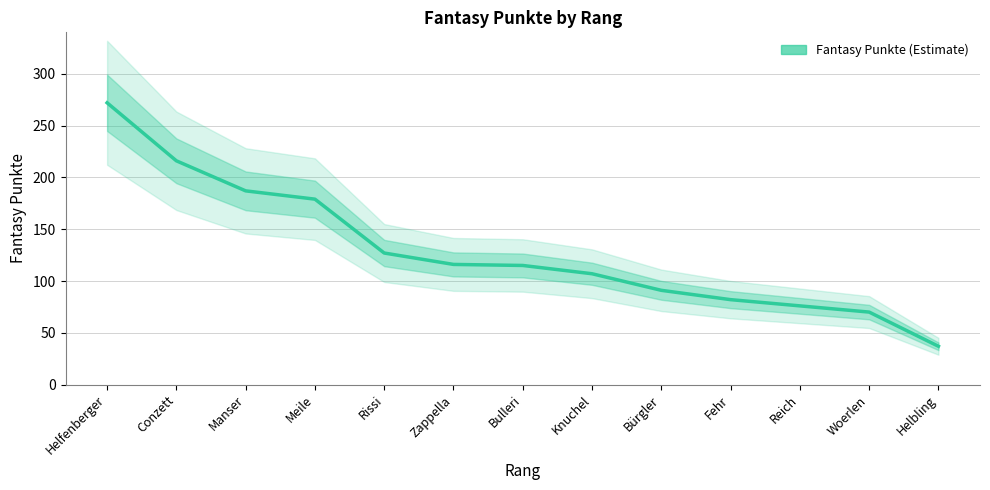

What is the difference between the maximum and second lowest values?

202